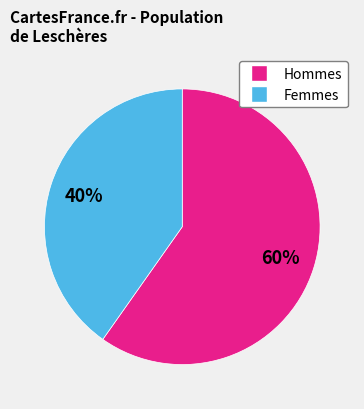

To the nearest percent, what is the difference between the largest and smallest slice percentages?

20%